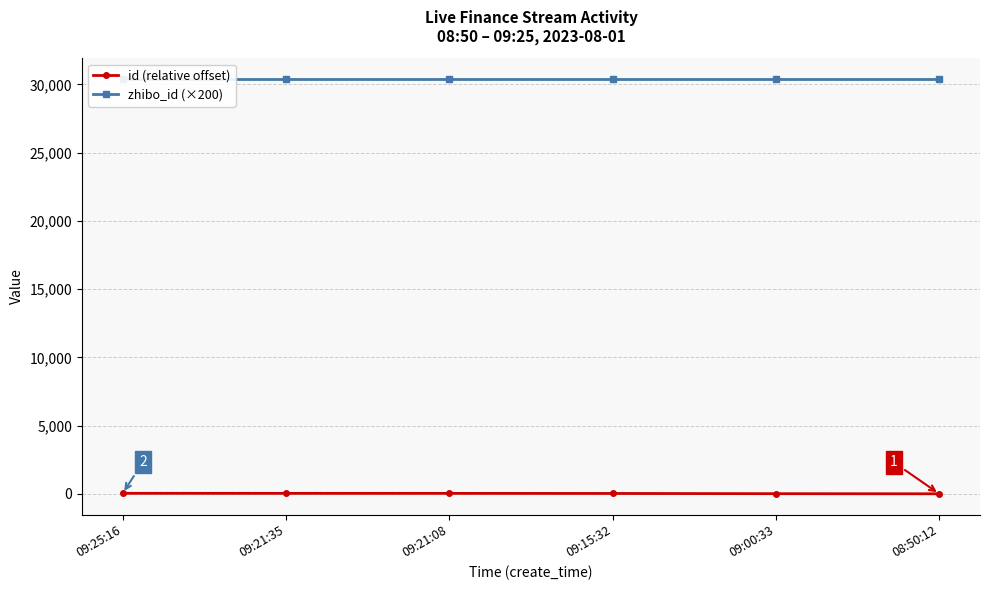

How many lines are shown in the chart?

2